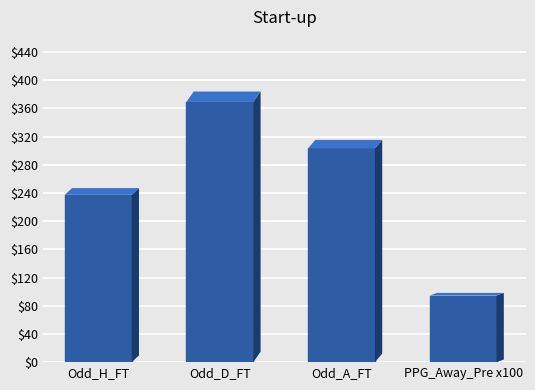

Which has a higher value, Odd_H_FT or Odd_D_FT?

Odd_D_FT